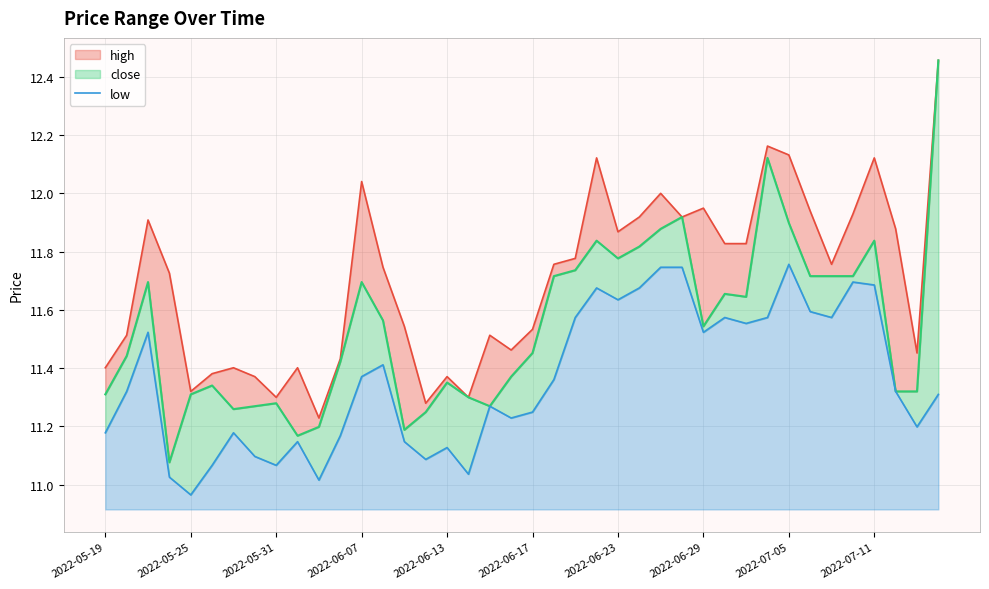

How many points are lower than both their immediate neighbors (excluding endpoints)?

11